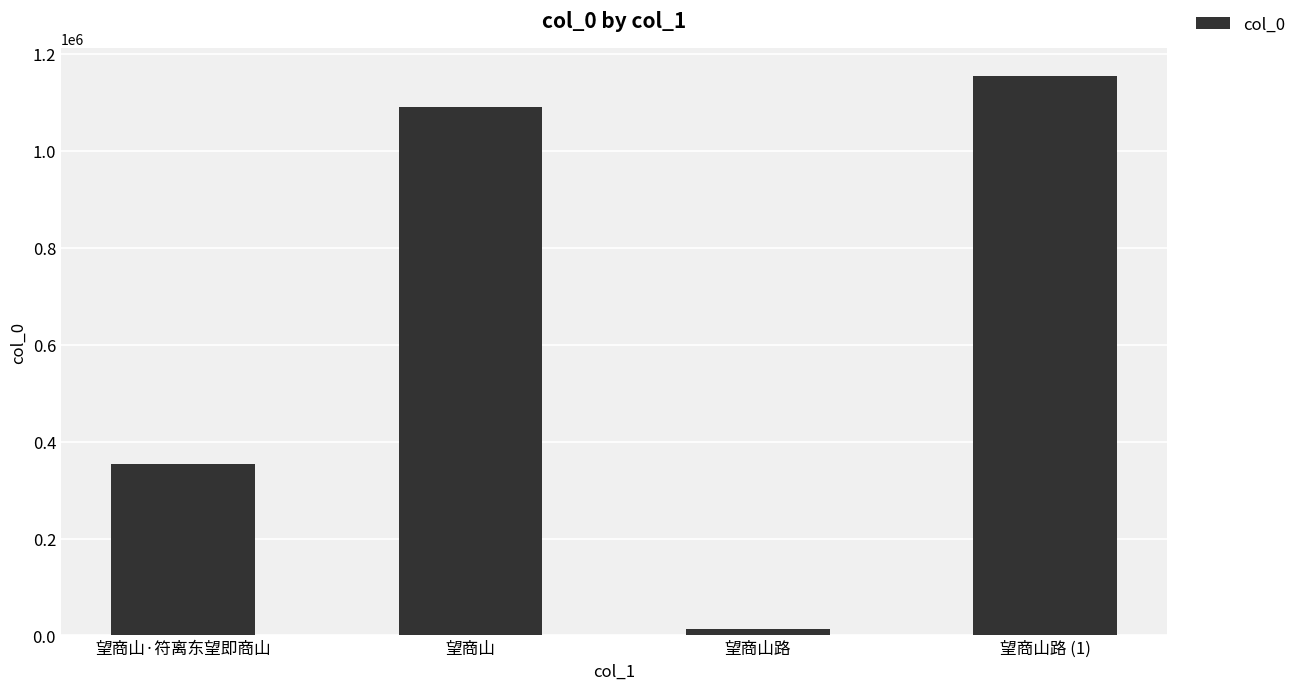

Count the number of data series in this chart.

1